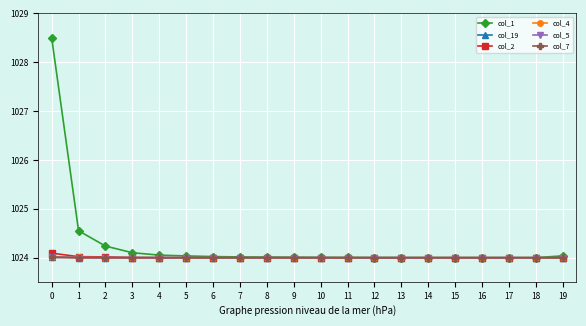

What is the lowest value of the col_7 series?

1024.0